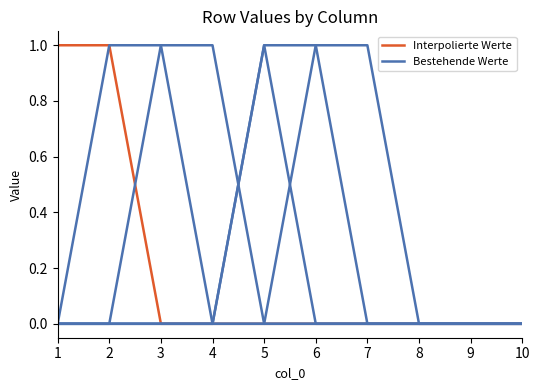

Is this an area chart (filled region under the line)?

No